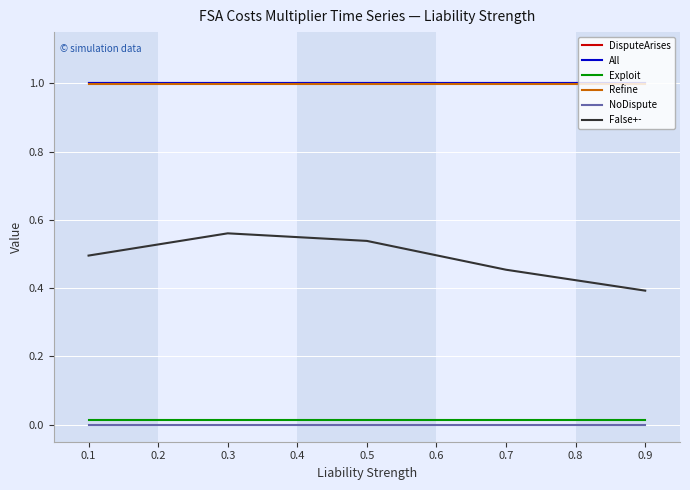

What is the difference between the highest and lowest values at 0.7?

1.0